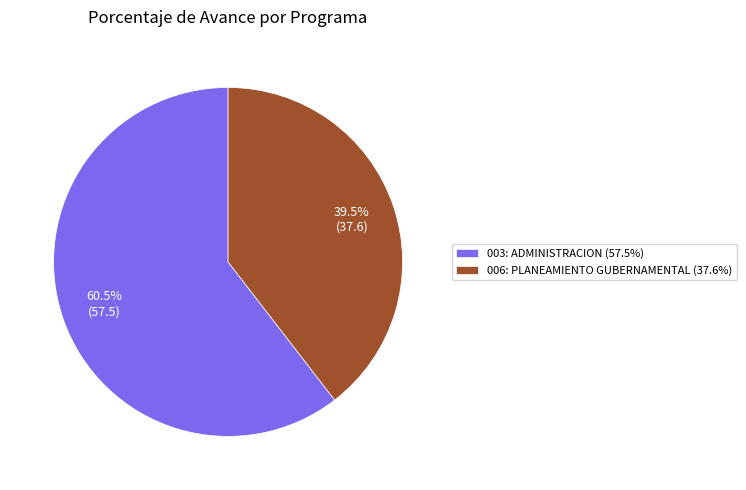

Approximately how many times larger is the value at 006: PLANEAMIENTO GUBERNAMENTAL (37.6%) compared to 003: ADMINISTRACION (57.5%)?

0.7